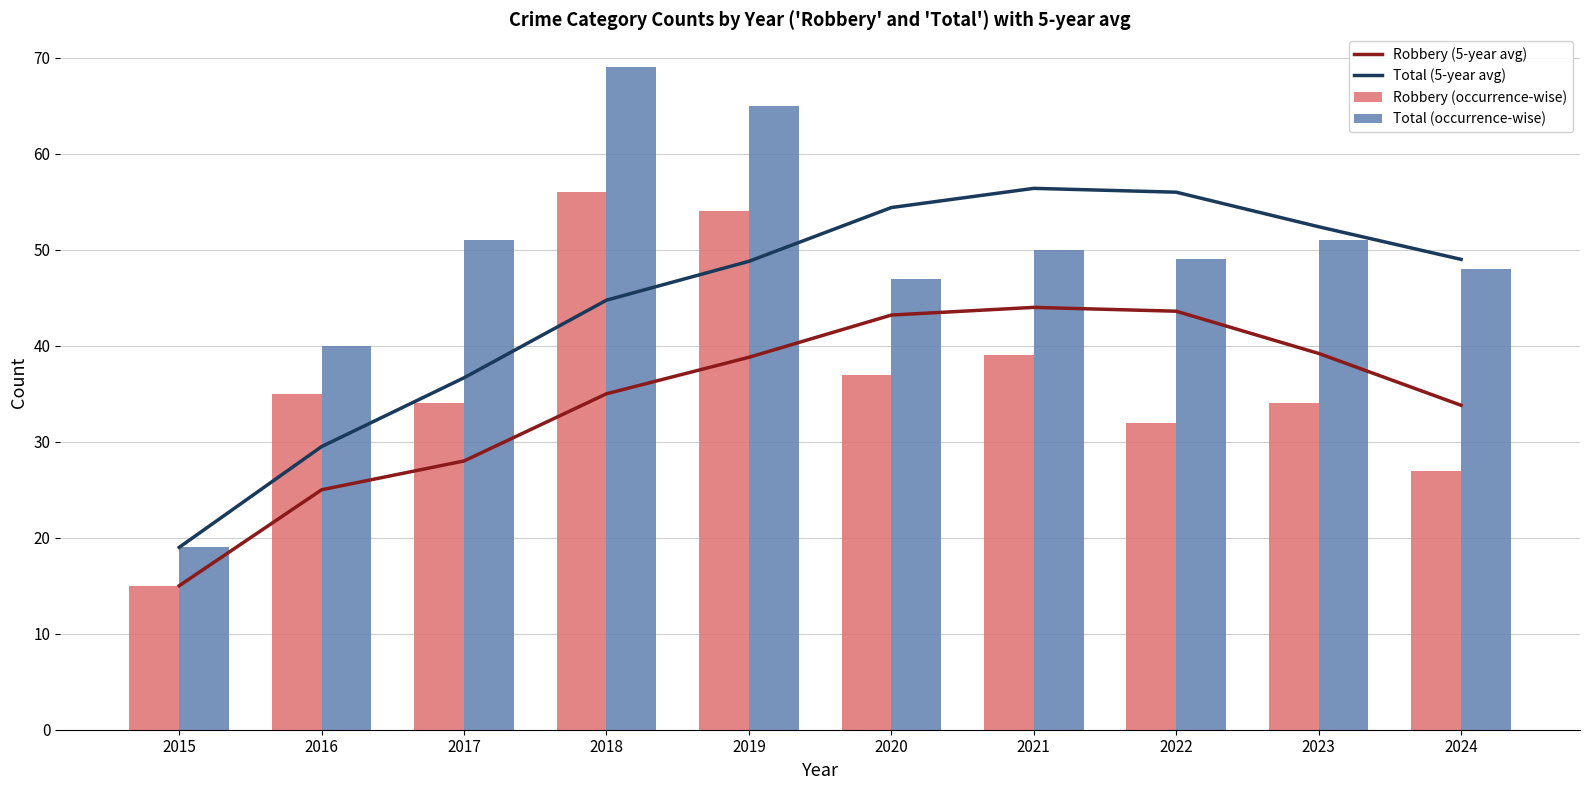

At which label is Total (occurrence-wise) closest to 44?

2020